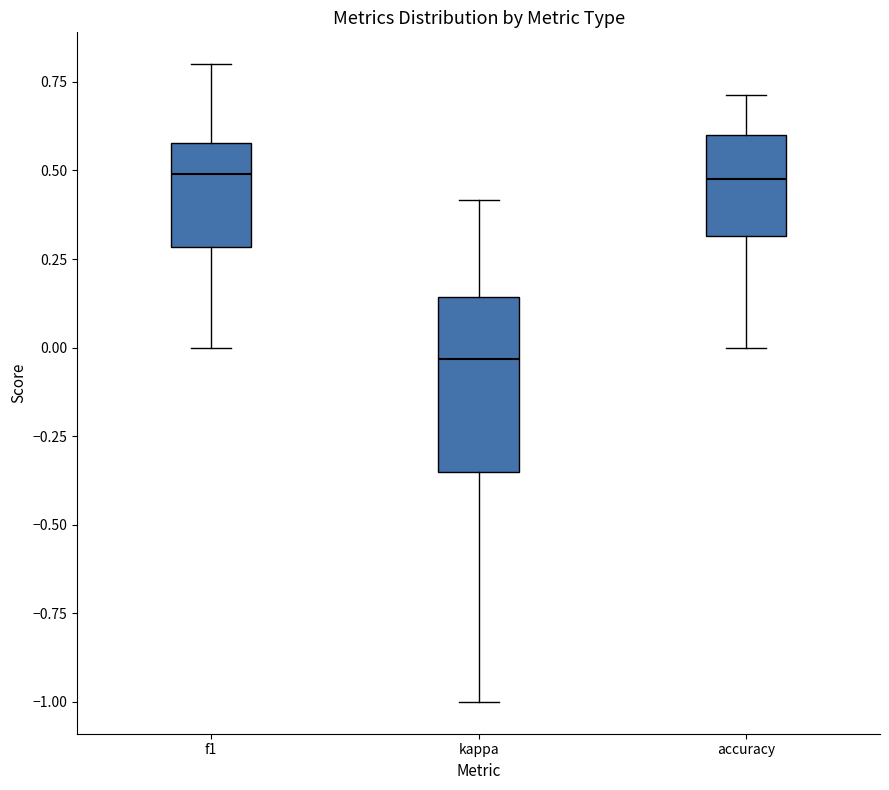

Reading left to right, read every box against the y-axis: the position of its median line, the range the box covers, and the ends of its whiskers. The values are not printed on the chart, so give them approximately, as read against the axis.

f1: median 0.50, box 0.30 to 0.60, whiskers 0.00 to 0.80
kappa: median -0.05, box -0.35 to 0.15, whiskers -1.00 to 0.40
accuracy: median 0.50, box 0.30 to 0.60, whiskers 0.00 to 0.70